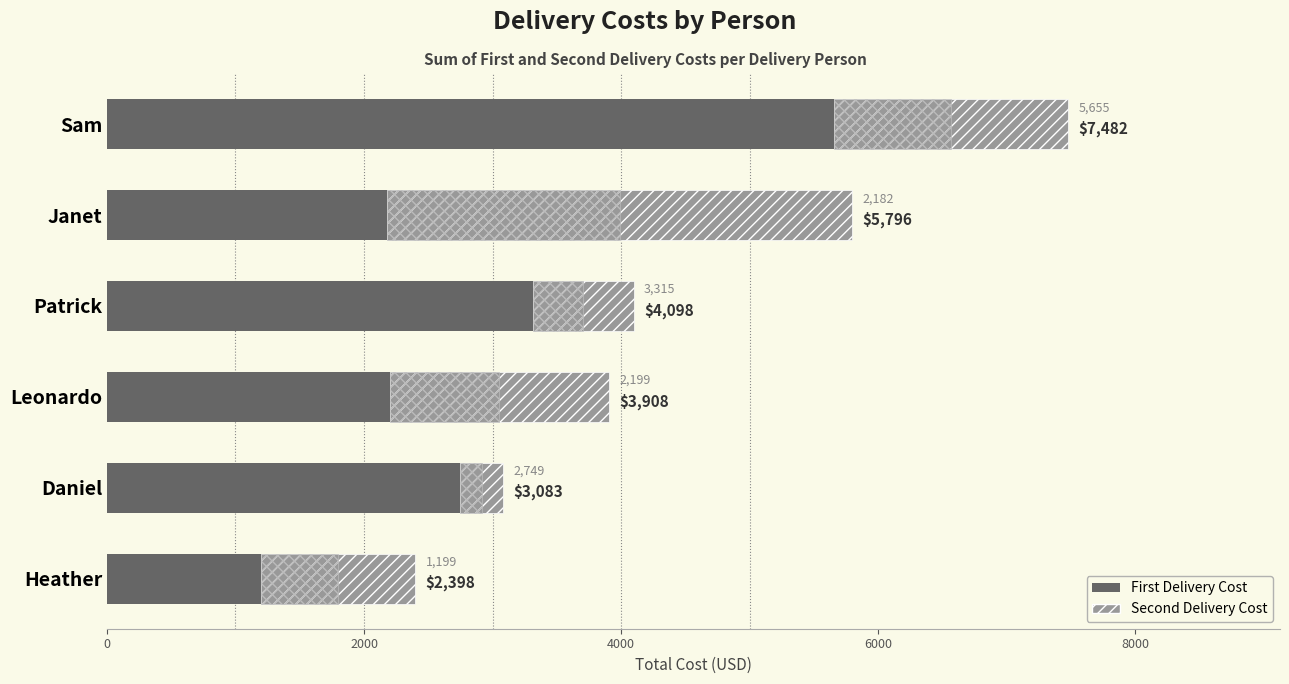

List the series in order of their peak value, highest first.

First Delivery Cost, Second Delivery Cost